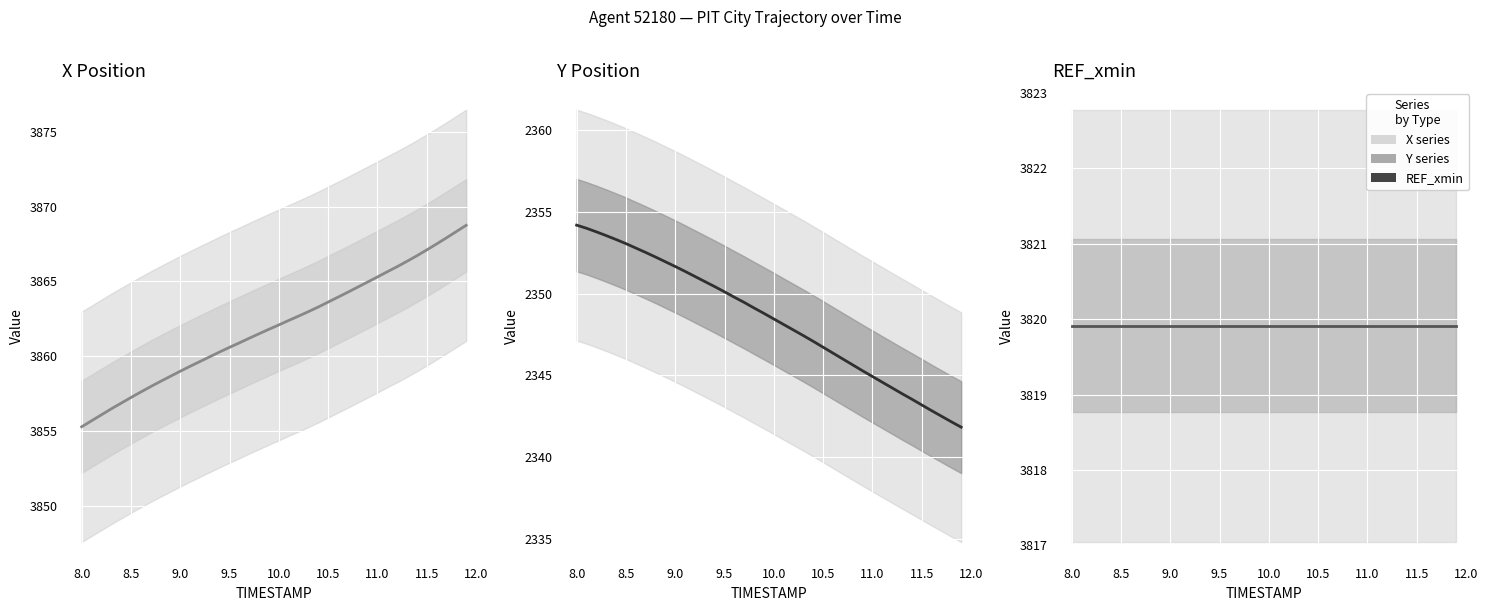

True or false: X has more than 1 interior local peaks.

False